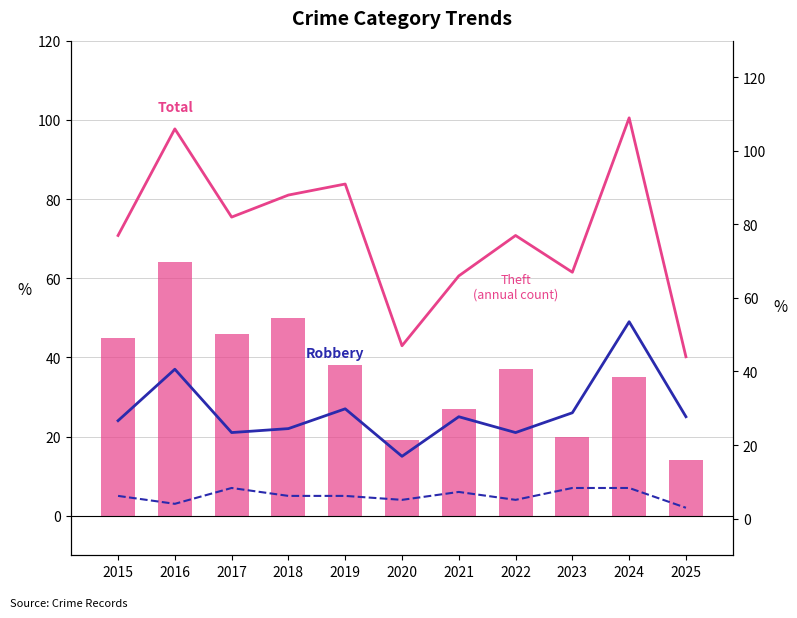

Where does the Total series first go above 77?

2016